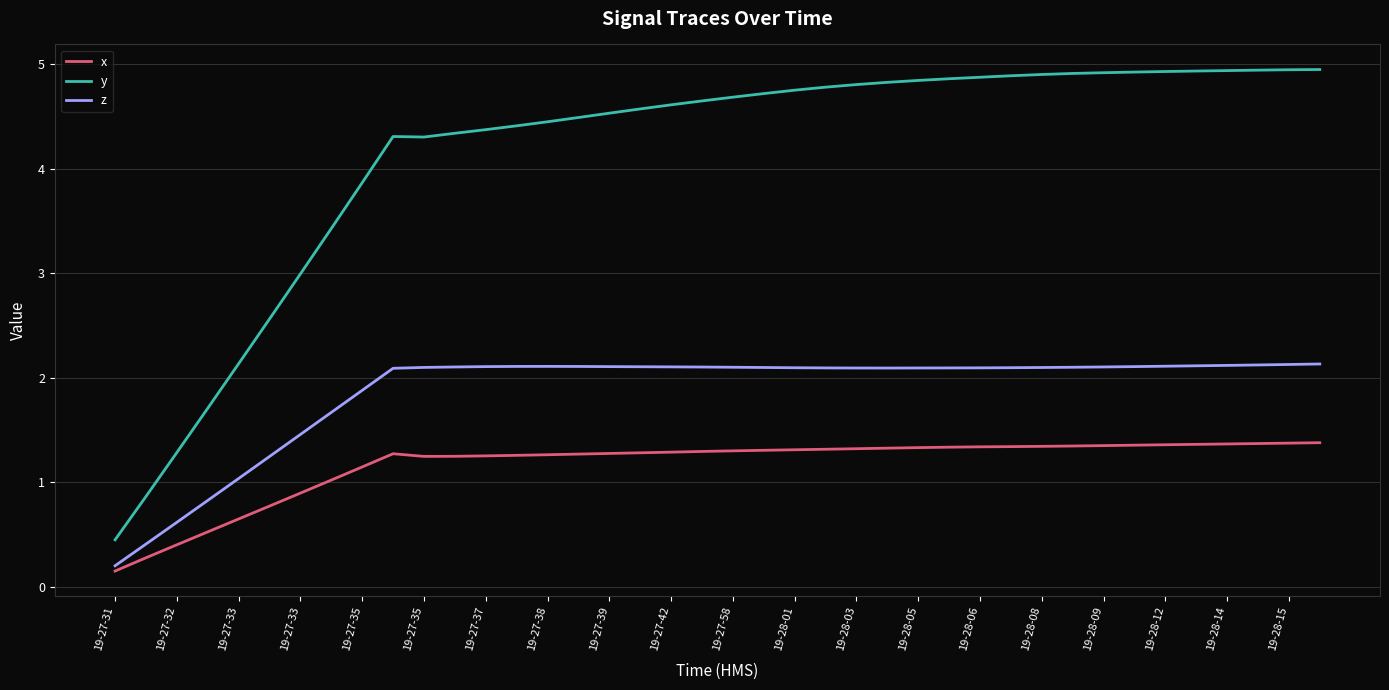

True or false: y and z intersect in this chart.

False